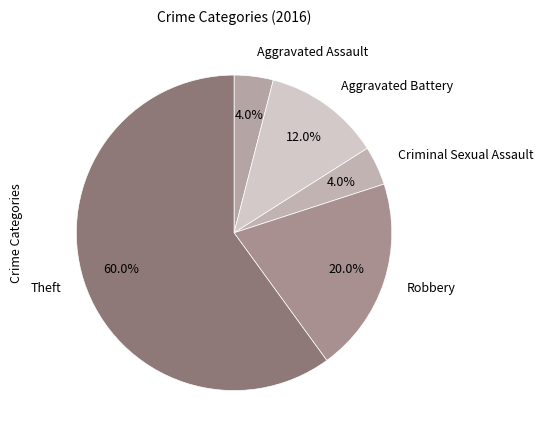

What is the ratio of the value at Theft to the value at Aggravated Battery?

5.0